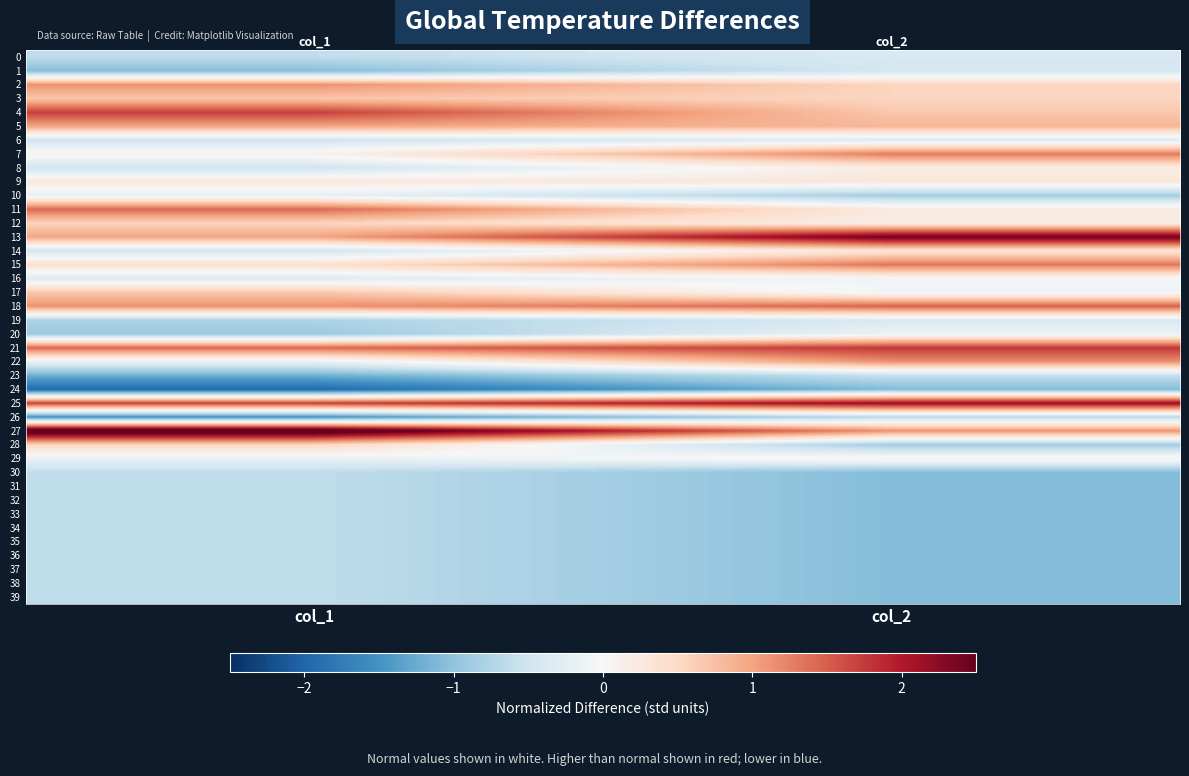

What is the difference between the highest and lowest values at col_2?

3.6